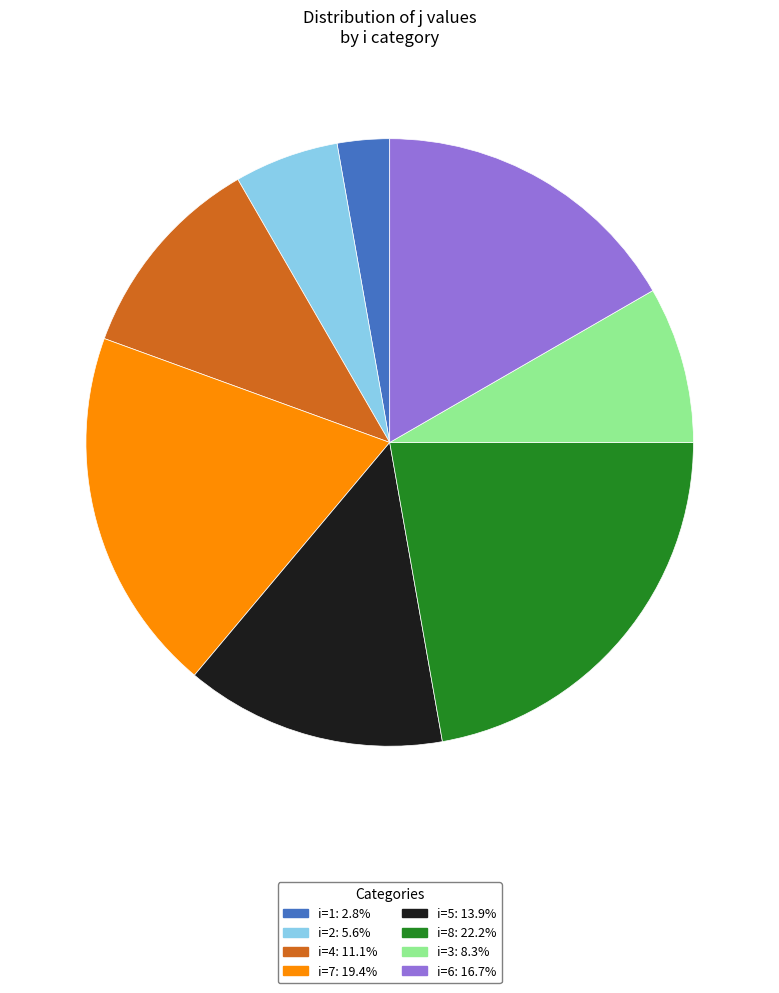

Does any single category account for the majority?

No